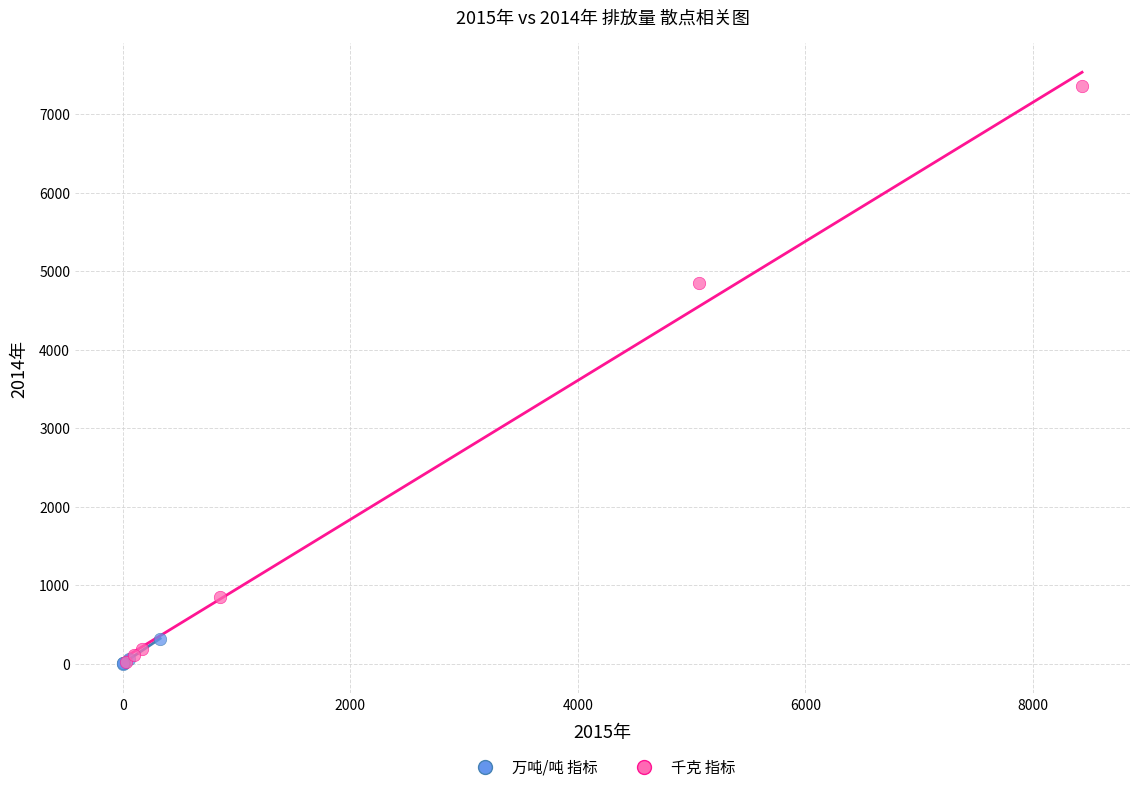

Which series reaches the maximum Y coordinate?

千克 指标